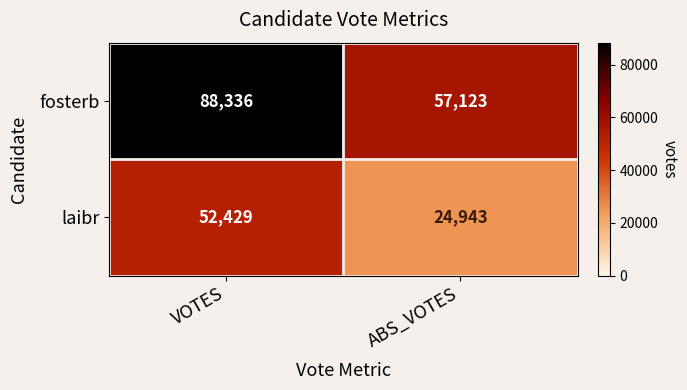

At which category is the sum across all series the highest?

VOTES